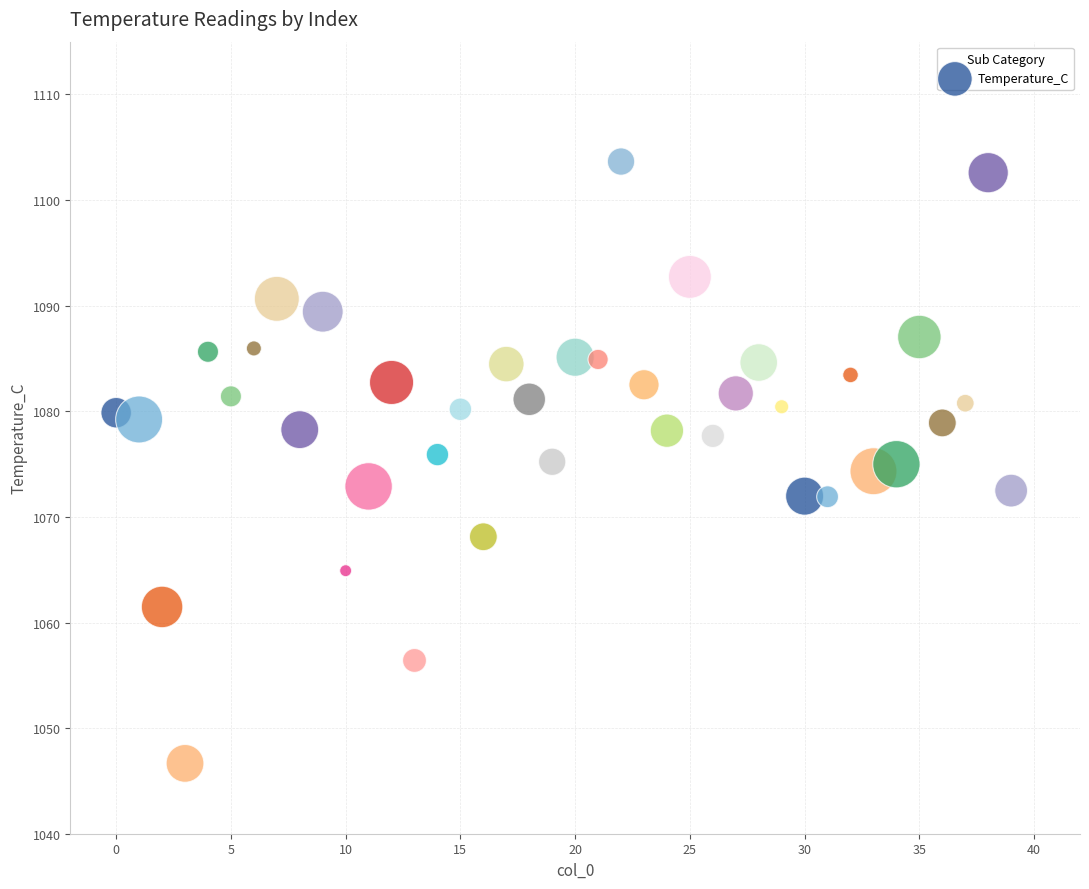

What is the range of Y values (max minus min)?

57.0